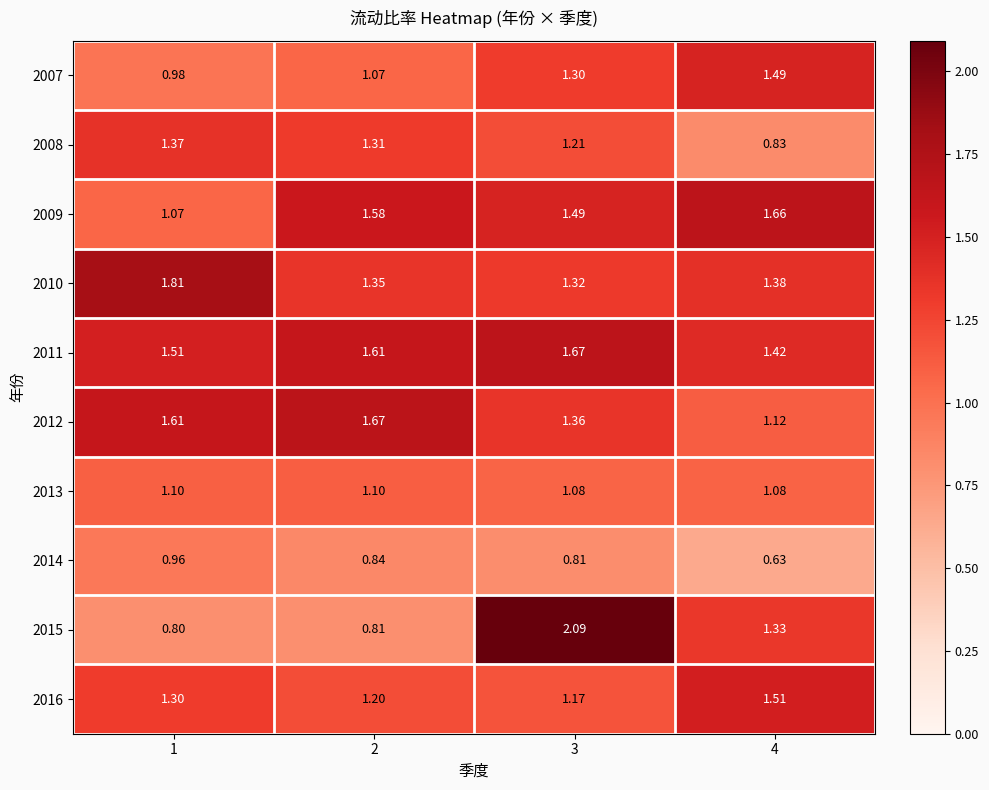

Is the value of 2013 at 2 greater than the value of 2012 at 2?

No